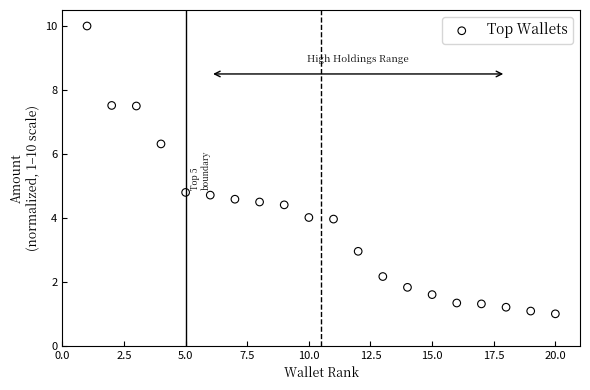

What is the range of Y values (max minus min)?

9.0